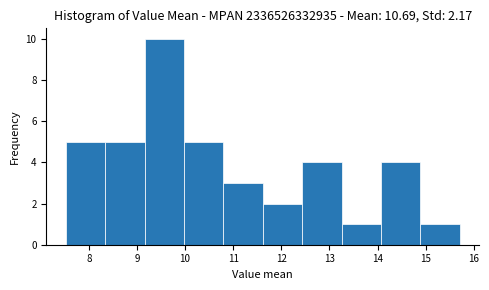

Over which range of the x-axis is the bar tallest?

9.2 to 10.0